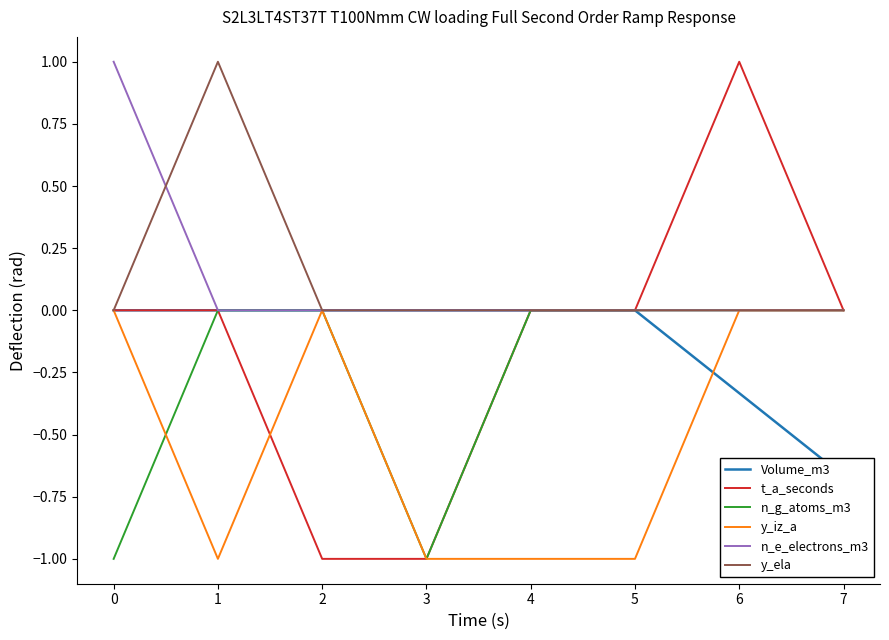

True or false: y_iz_a and n_g_atoms_m3 intersect in this chart.

True